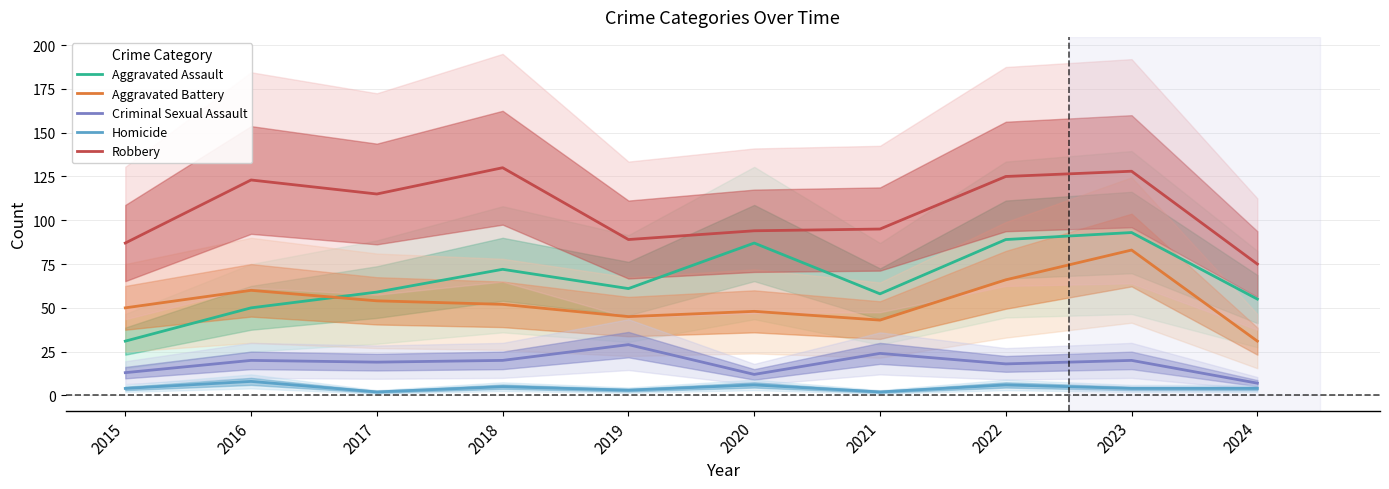

The value of Aggravated Battery at 2015 is 20. True or false?

False